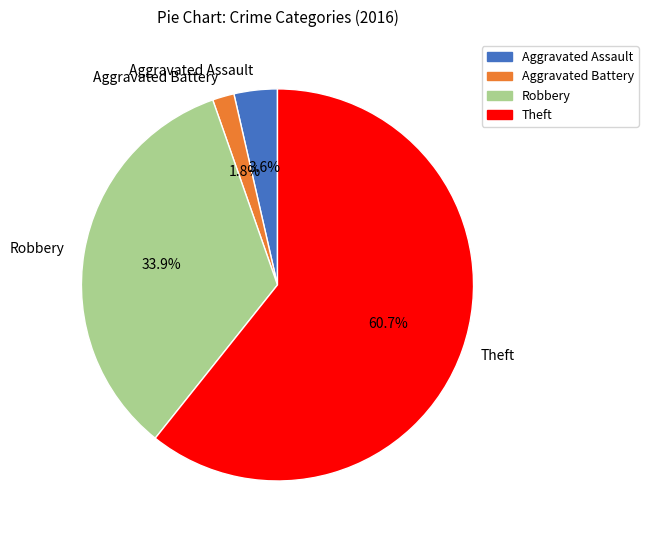

What percentage do Aggravated Battery and Robbery together represent?

35.7%